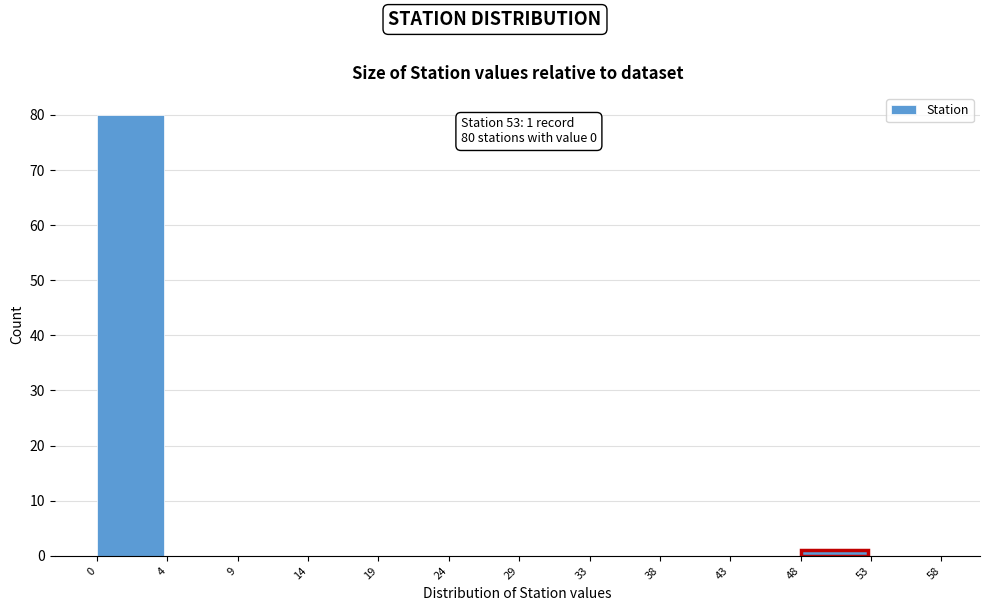

Reading left to right, extract all data points from this chart.

0=80	4=0	9=0	14=0	19=0	24=0	29=0	33=0	38=0	43=0	48=1	53=0